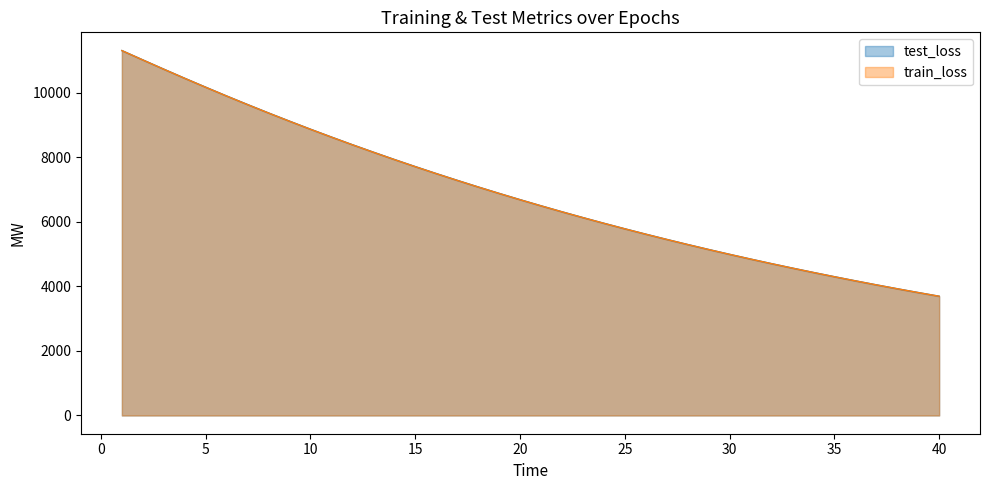

The value of train_loss at 1 is 11301.3. True or false?

True